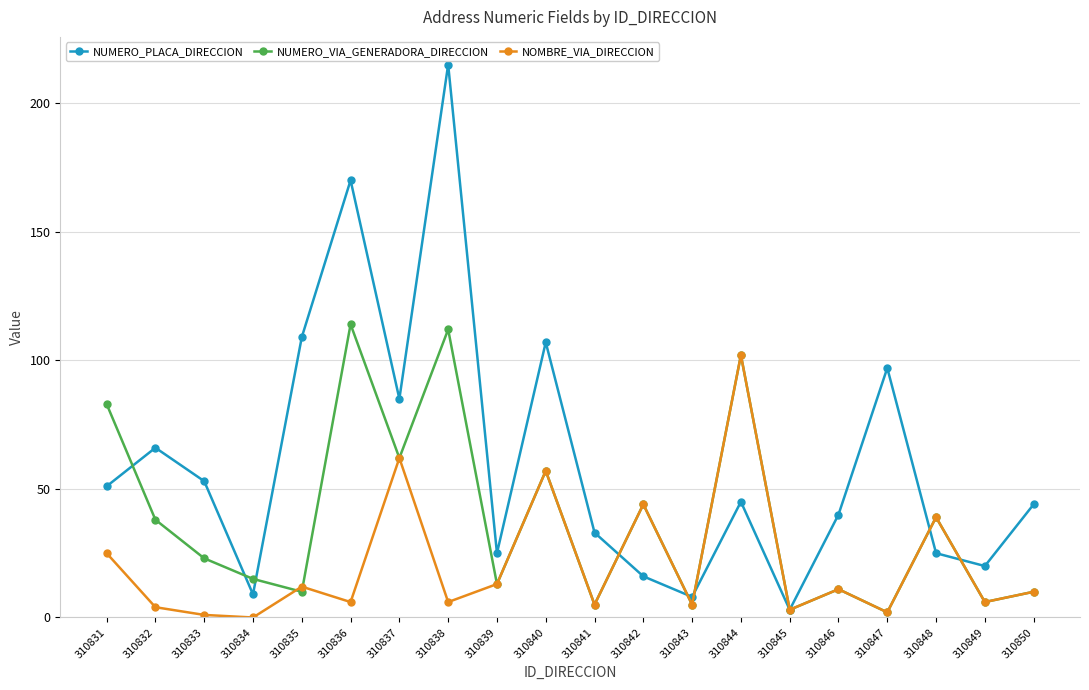

At which category does NUMERO_VIA_GENERADORA_DIRECCION reach its first local valley?

310835